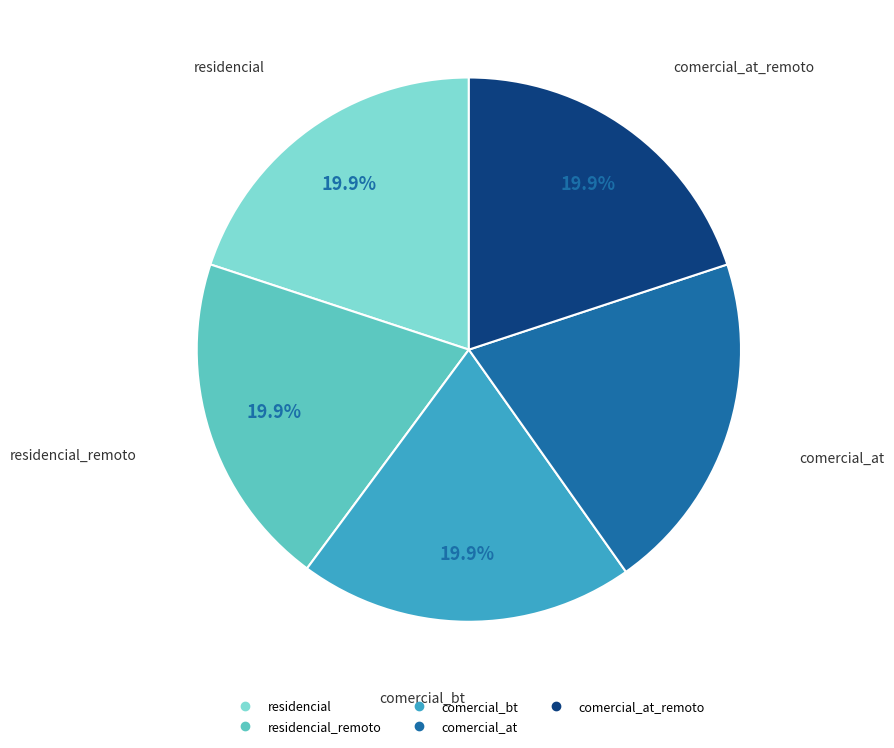

Is there a majority slice in this chart?

No